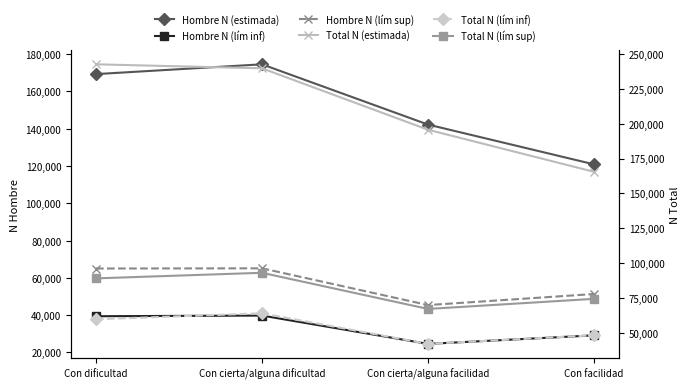

What is the difference between the maximum and minimum values in the Hombre N (lím inf) series?

15199